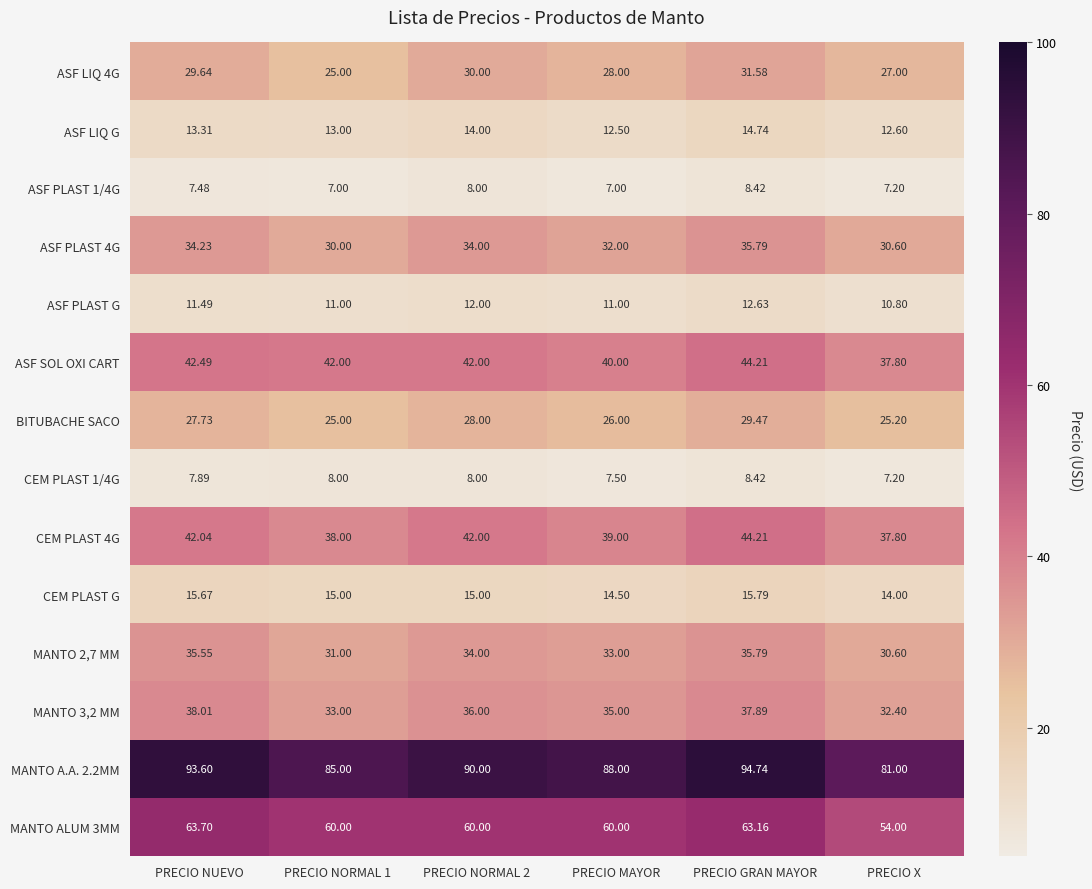

Is the value of CEM PLAST G at PRECIO MAYOR greater than the value of ASF SOL OXI CART at PRECIO NUEVO?

No